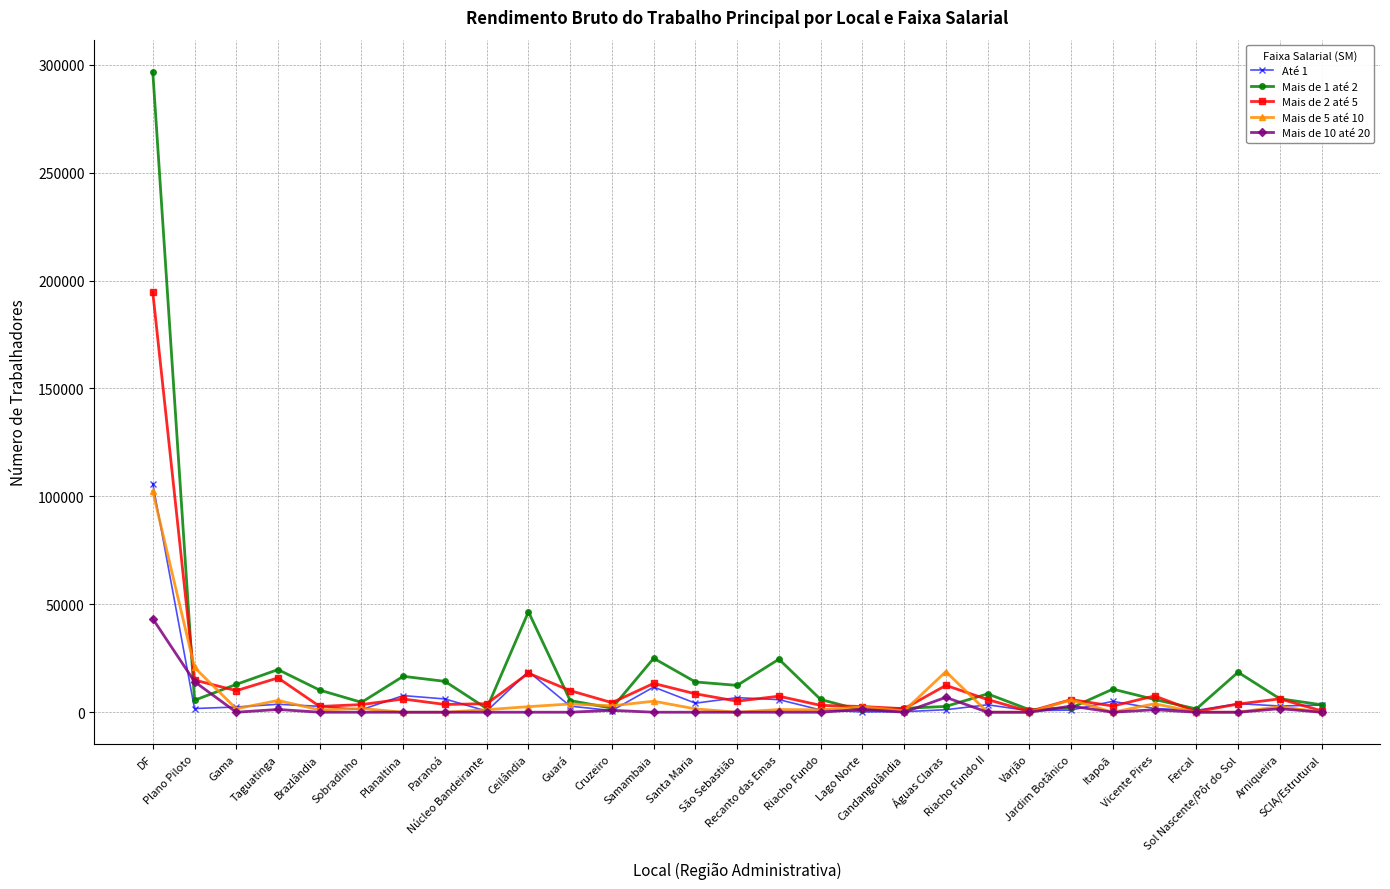

Does the chart have visible grid lines?

Yes